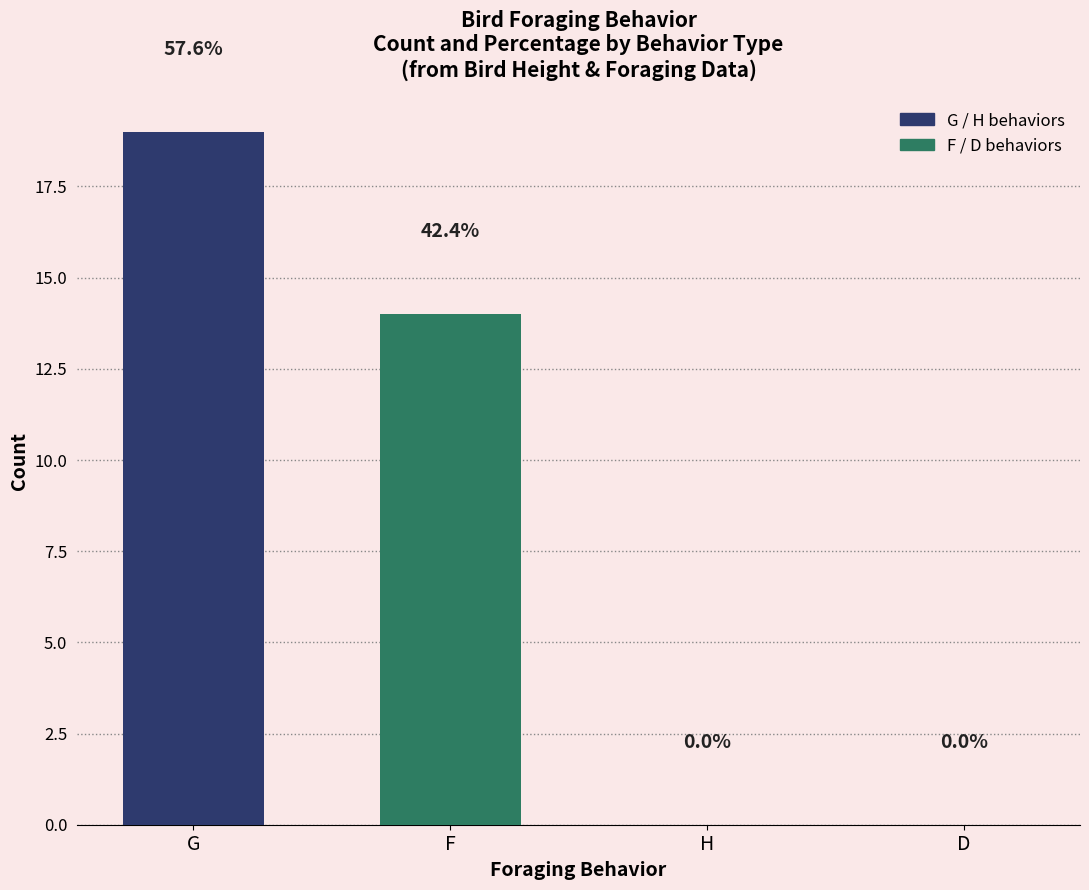

Count the number of data series in this chart.

1